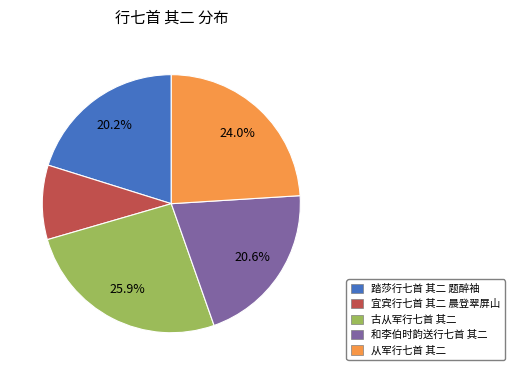

What percentage do 古从军行七首 其二 and 和李伯时韵送行七首 其二 together represent?

46.5%